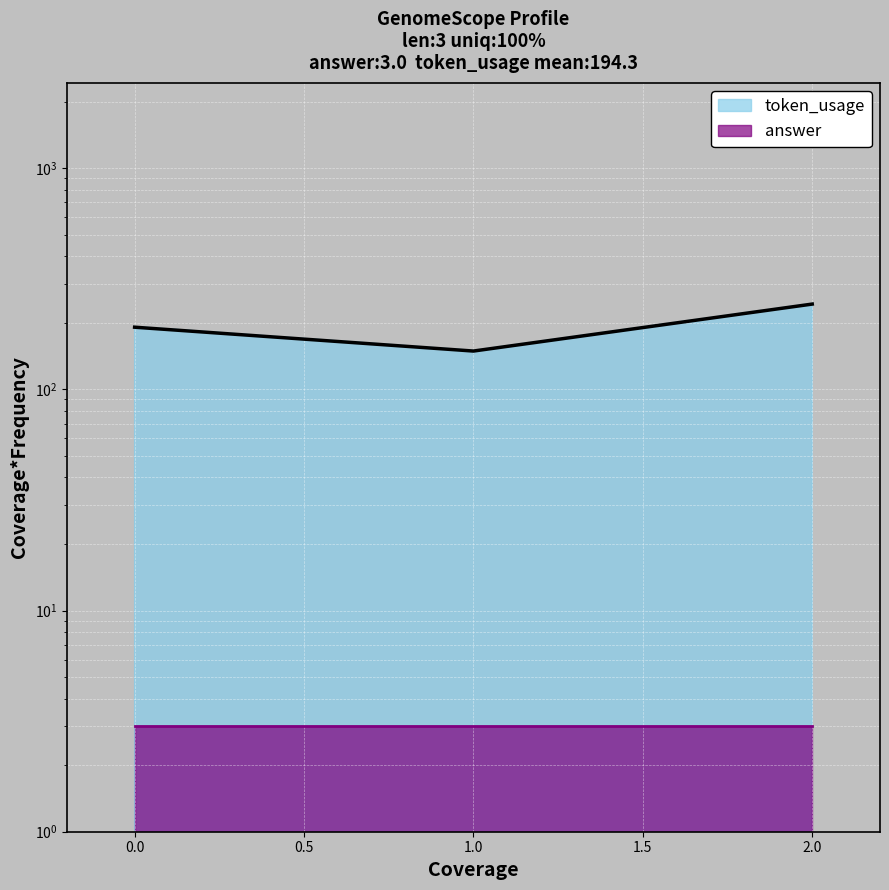

List the labels in order of value, largest first.

2, 0, 1